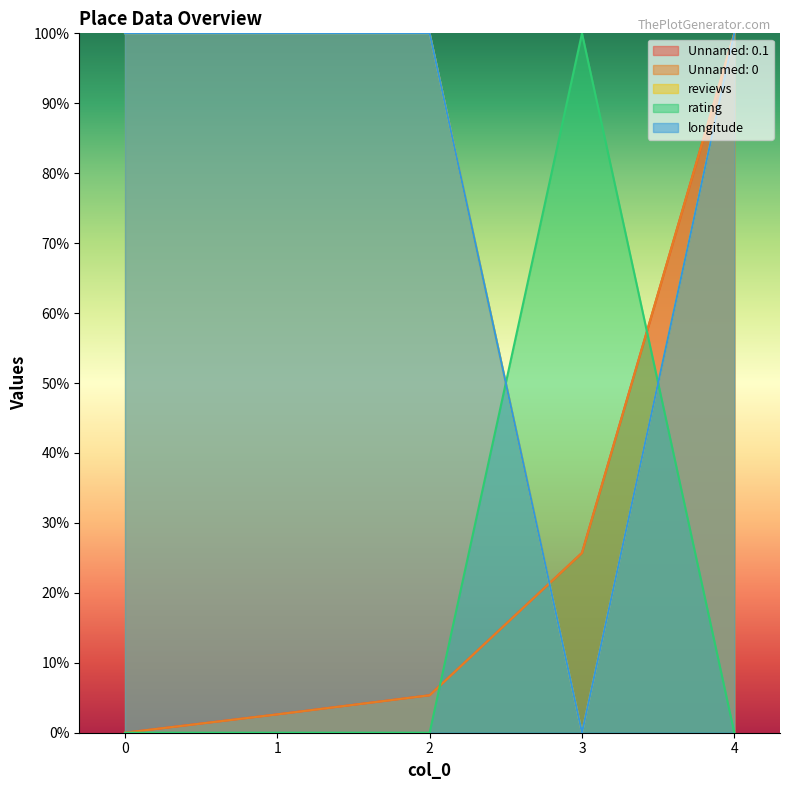

How many times do Unnamed: 0.1 and rating cross each other?

1